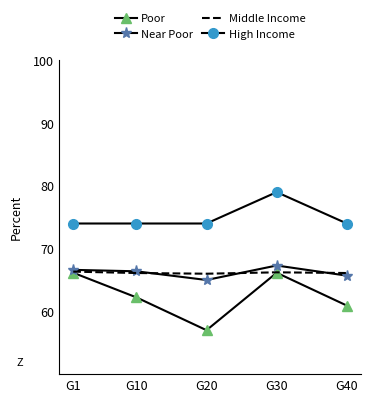

What is the average value of the Near Poor series?

66.2